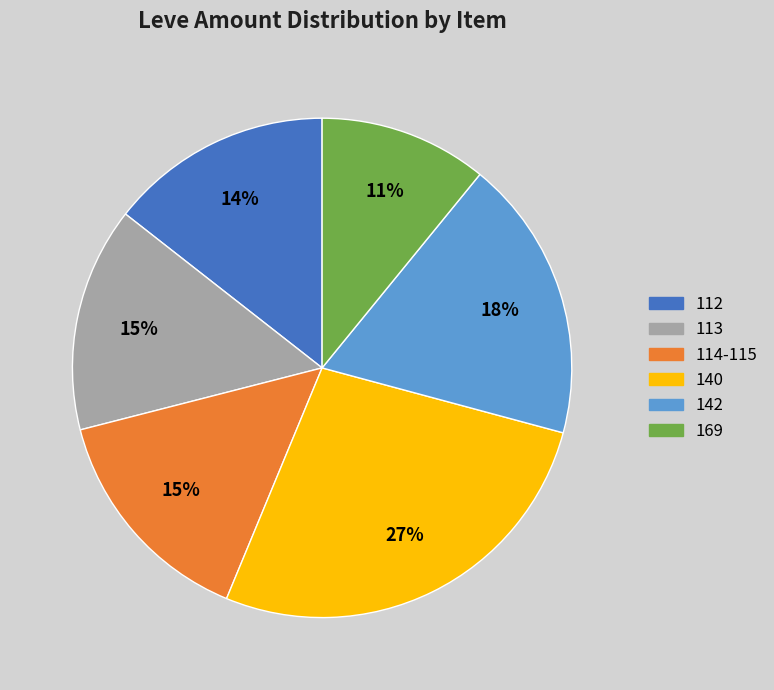

Count the number of slices in the pie.

6